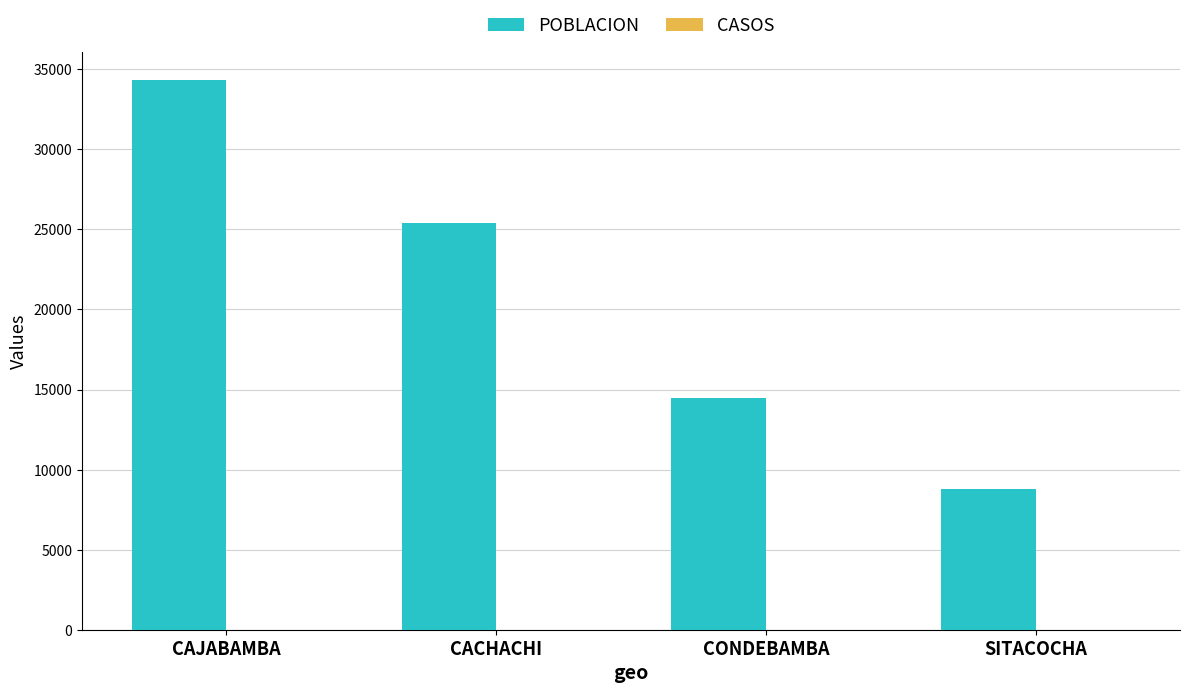

Reading left to right, transcribe all the data shown in this chart.

34332	25382	14477	8772